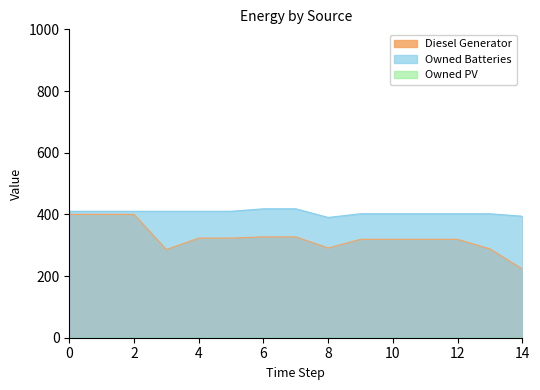

True or false: Diesel Generator and Owned Batteries cross at least once.

False